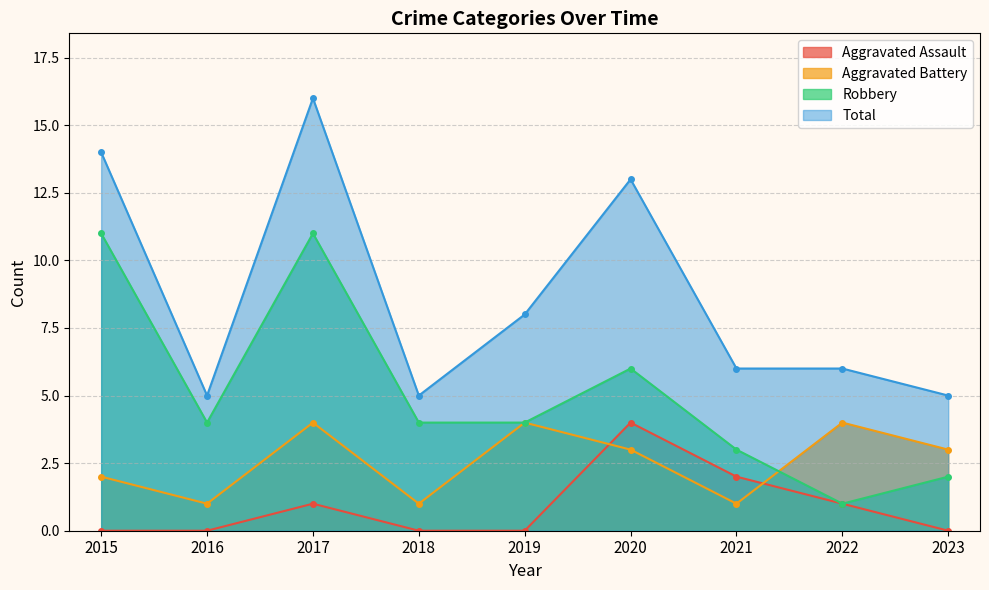

Where is the first local minimum for Robbery?

2016